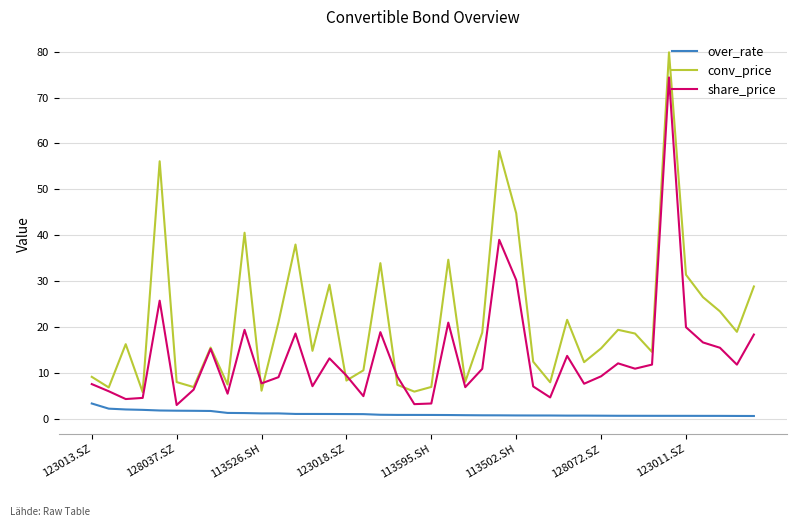

Which series has the widest spread of values?

conv_price